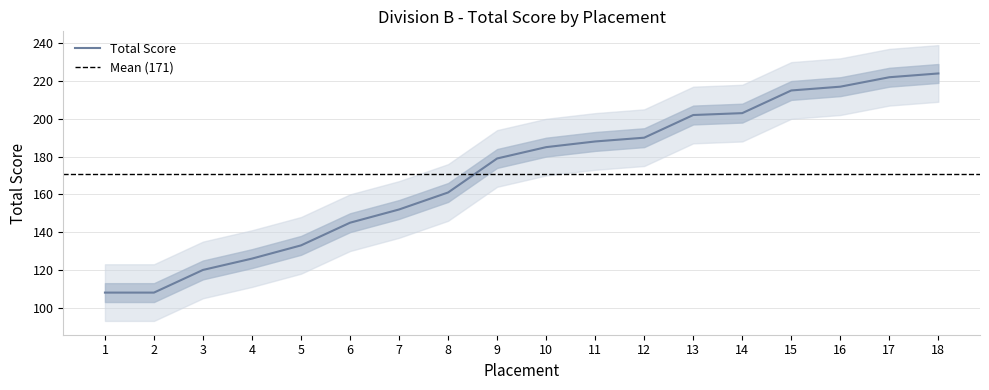

Reading left to right, list all the values displayed in this chart.

1=108	2=108	3=120	4=126	5=133	6=145	7=152	8=161	9=179	10=185	11=188	12=190	13=202	14=203	15=215	16=217	17=222	18=224